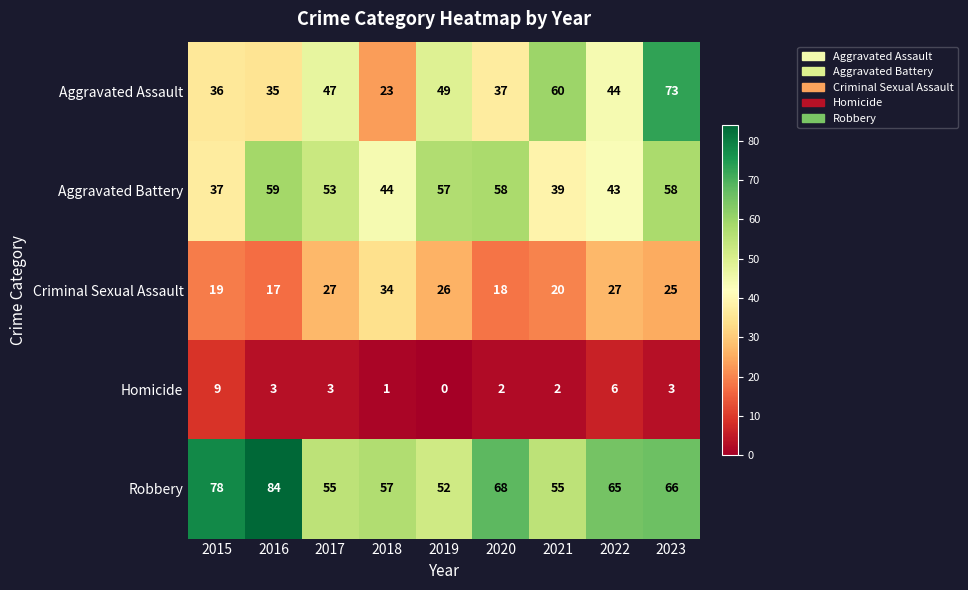

At which category is the sum across all series the highest?

2023